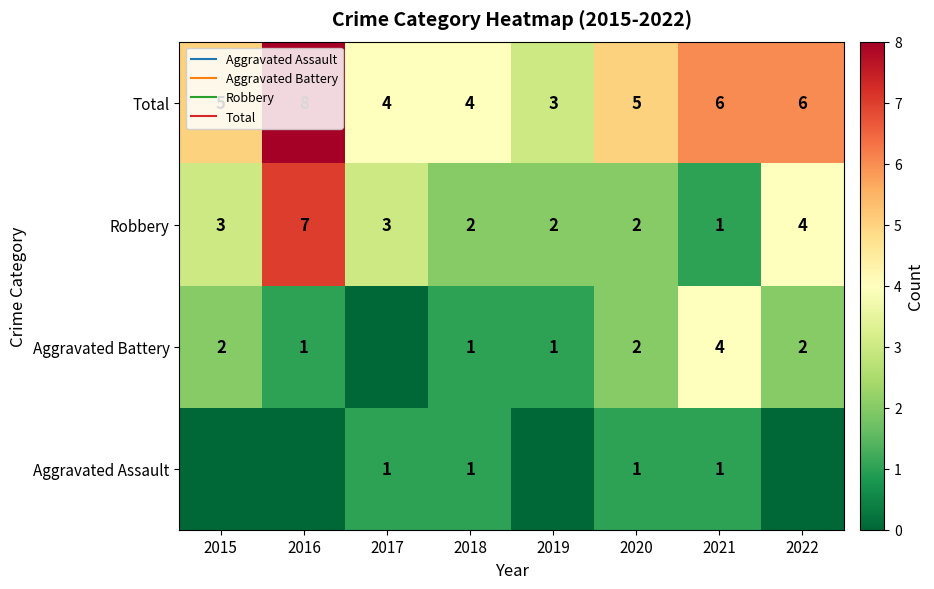

How many data points in Aggravated Battery are above 2?

1